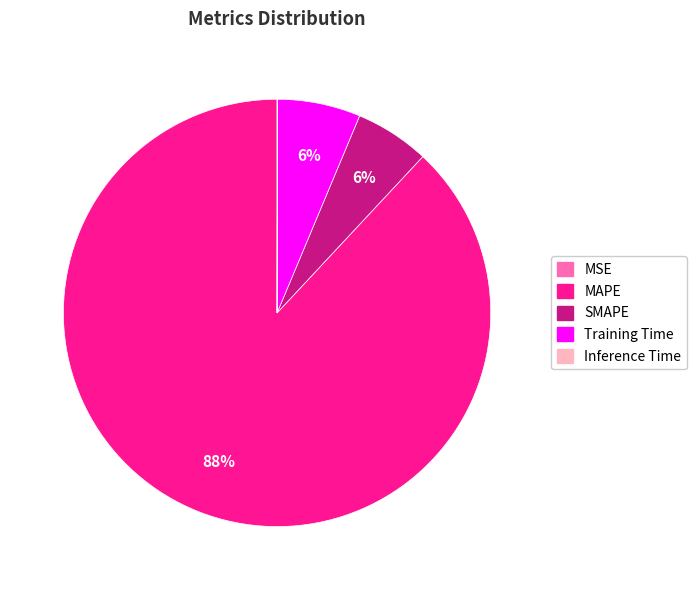

Which category has the biggest portion of the pie?

MAPE